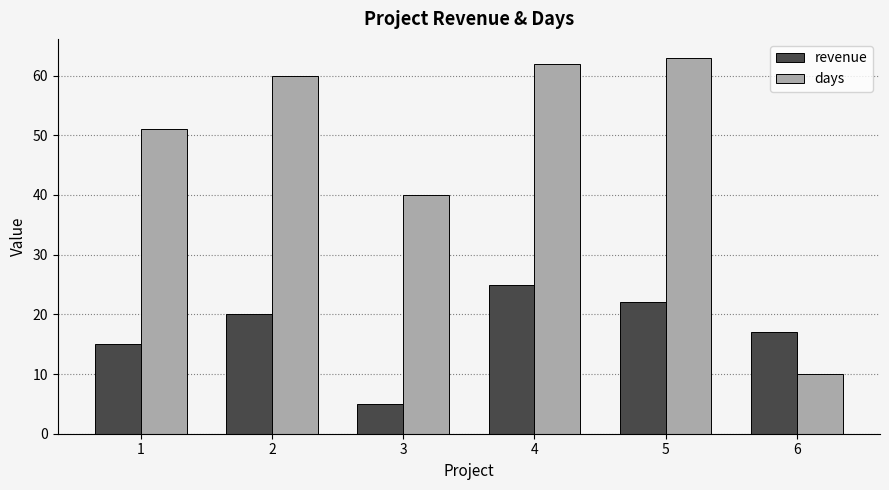

Reading left to right, list all the values displayed in this chart.

revenue: 15	20	5	25	22	17
days: 51	60	40	62	63	10